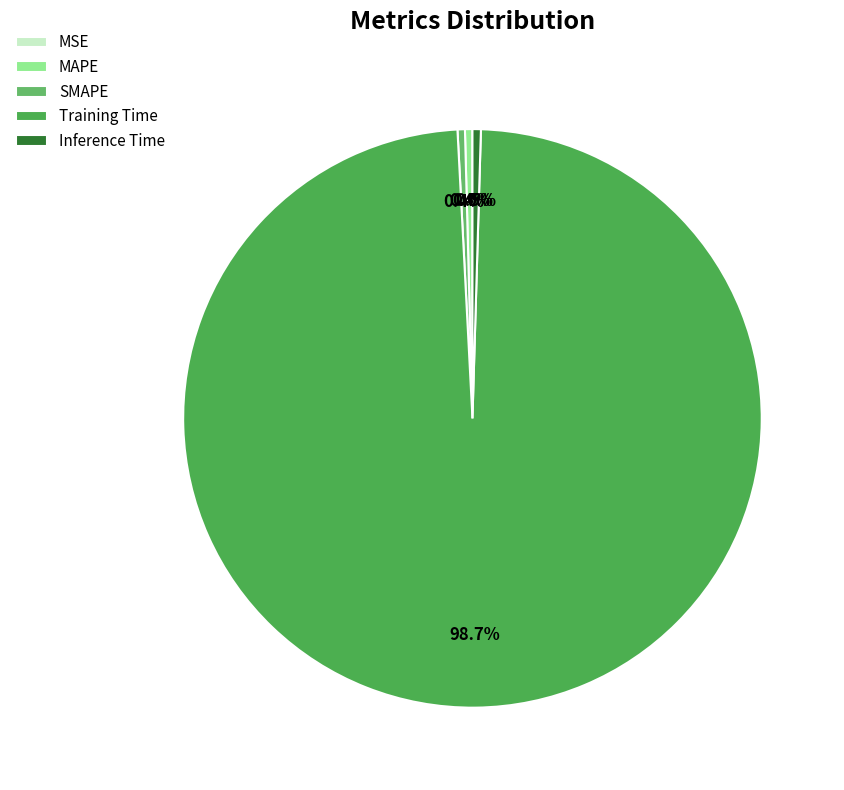

Is it true that Inference Time is 0% of the pie?

True